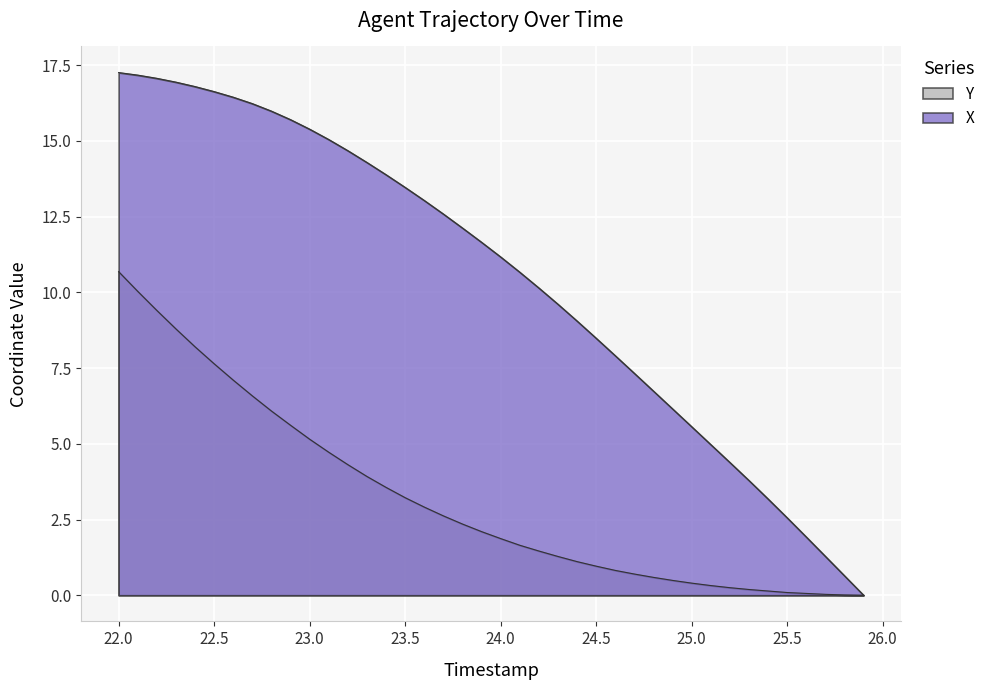

Reading right to left, list all the values displayed in this chart.

Y: 25.9=0.0	25.8=0.0	25.7=0.0	25.6=0.1	25.5=0.1	25.4=0.1	25.3=0.2	25.2=0.2	25.1=0.3	25.0=0.4	24.9=0.5	24.8=0.6	24.7=0.7	24.6=0.8	24.5=1.0	24.4=1.1	24.3=1.3	24.2=1.5	24.1=1.6	24.0=1.9	23.9=2.1	23.8=2.3	23.7=2.6	23.6=2.9	23.5=3.2	23.4=3.6	23.3=3.9	23.2=4.3	23.1=4.7	23.0=5.1	22.9=5.6	22.8=6.1	22.7=6.6	22.6=7.1	22.5=7.6	22.4=8.2	22.3=8.8	22.2=9.4	22.1=10.0	22.0=10.7
X: 25.9=0.0	25.8=0.6	25.7=1.3	25.6=1.9	25.5=2.6	25.4=3.2	25.3=3.8	25.2=4.4	25.1=5.0	25.0=5.6	24.9=6.2	24.8=6.7	24.7=7.3	24.6=7.9	24.5=8.5	24.4=9.0	24.3=9.6	24.2=10.1	24.1=10.7	24.0=11.2	23.9=11.6	23.8=12.1	23.7=12.6	23.6=13.0	23.5=13.5	23.4=13.9	23.3=14.3	23.2=14.7	23.1=15.0	23.0=15.4	22.9=15.7	22.8=16.0	22.7=16.2	22.6=16.4	22.5=16.6	22.4=16.8	22.3=16.9	22.2=17.1	22.1=17.2	22.0=17.2